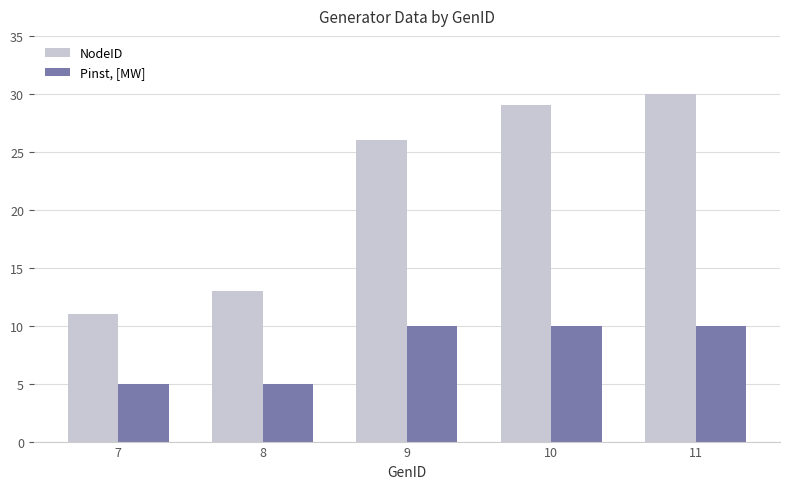

What are all the series names shown in the legend?

NodeID, Pinst, [MW]